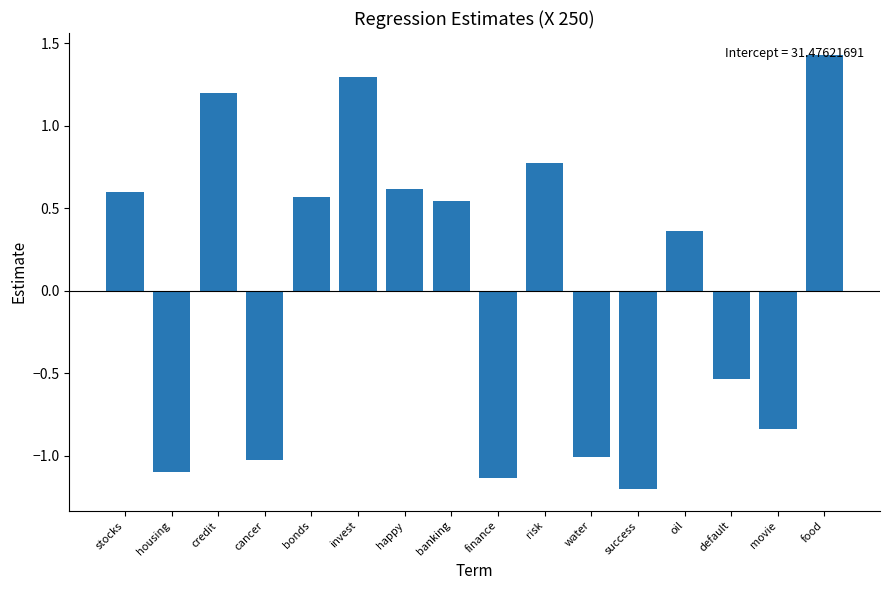

What is the minimum value shown in the chart?

-1.2